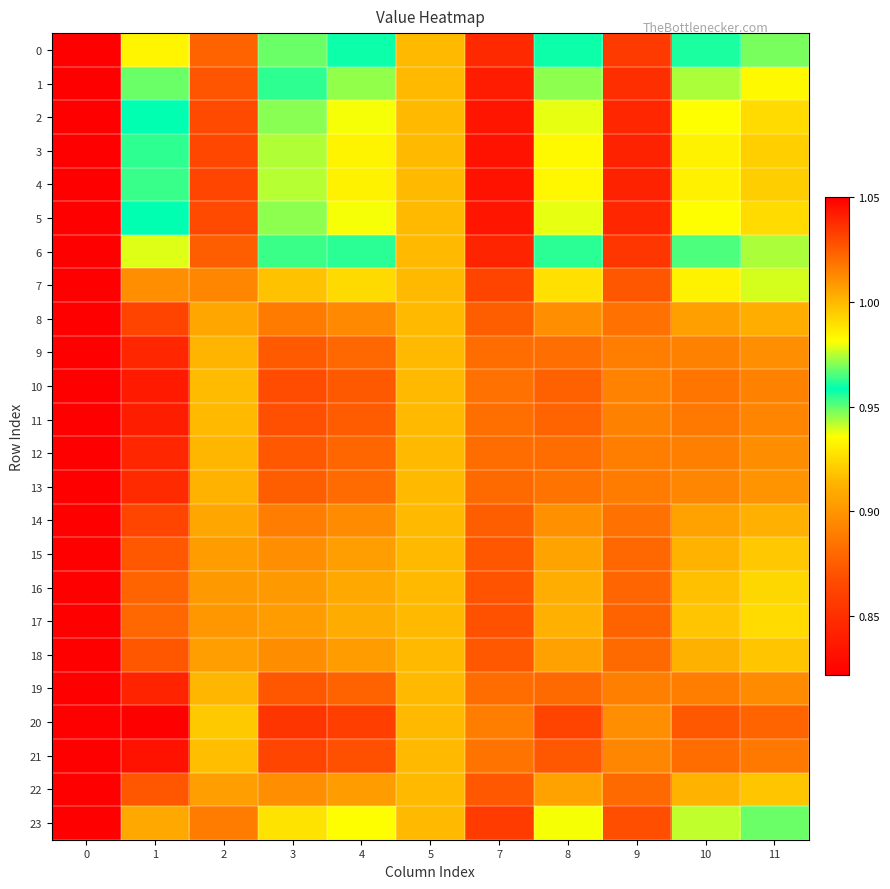

At how many categories does at least one series exceed 0?

11